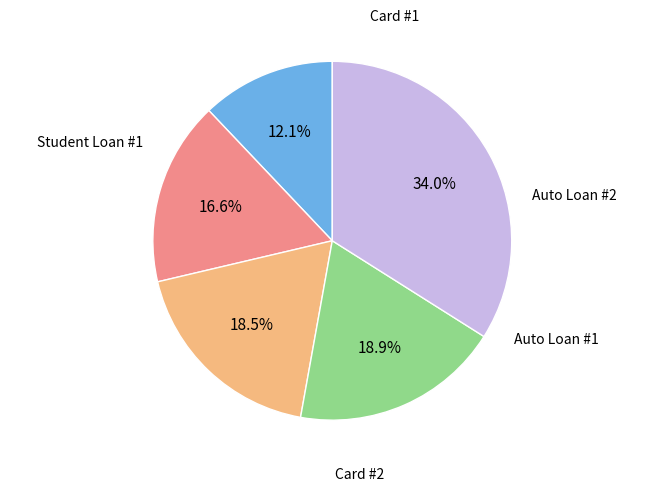

Is there a majority slice in this chart?

No